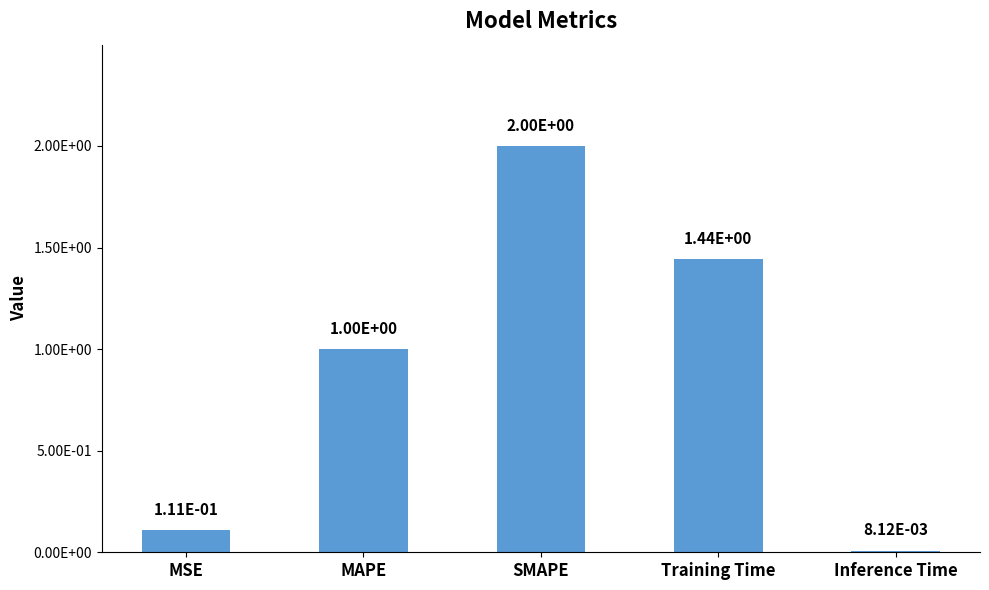

Which has a higher value, SMAPE or MAPE?

SMAPE